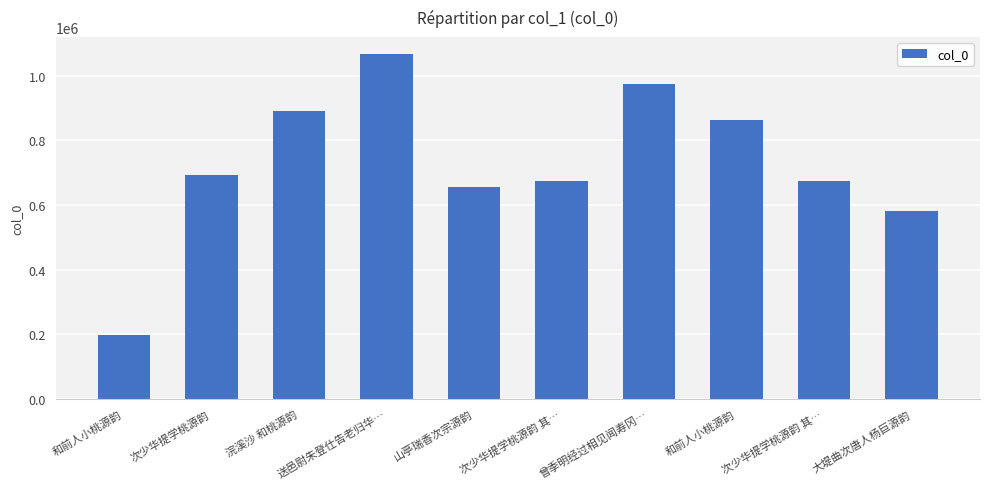

Which has a higher value, 曾季明经过相见闻寿冈… or 送邑尉朱登仕告老归华…?

送邑尉朱登仕告老归华…